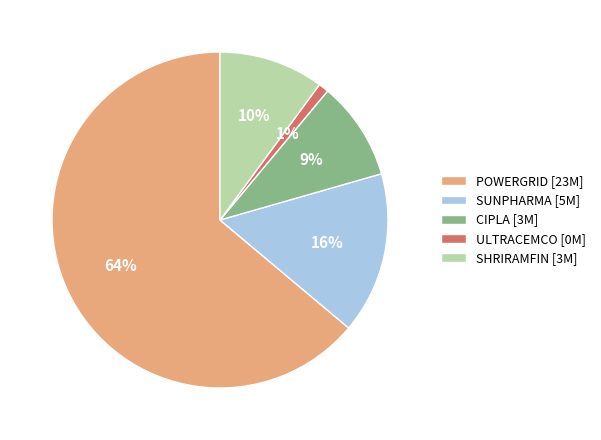

To the nearest percent, what percentage of the pie is SUNPHARMA?

16%